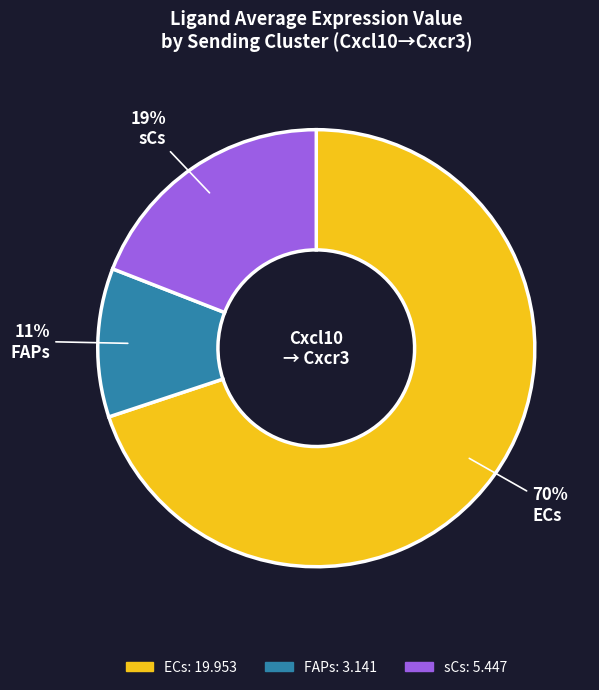

Which slice represents more than half of the pie?

ECs